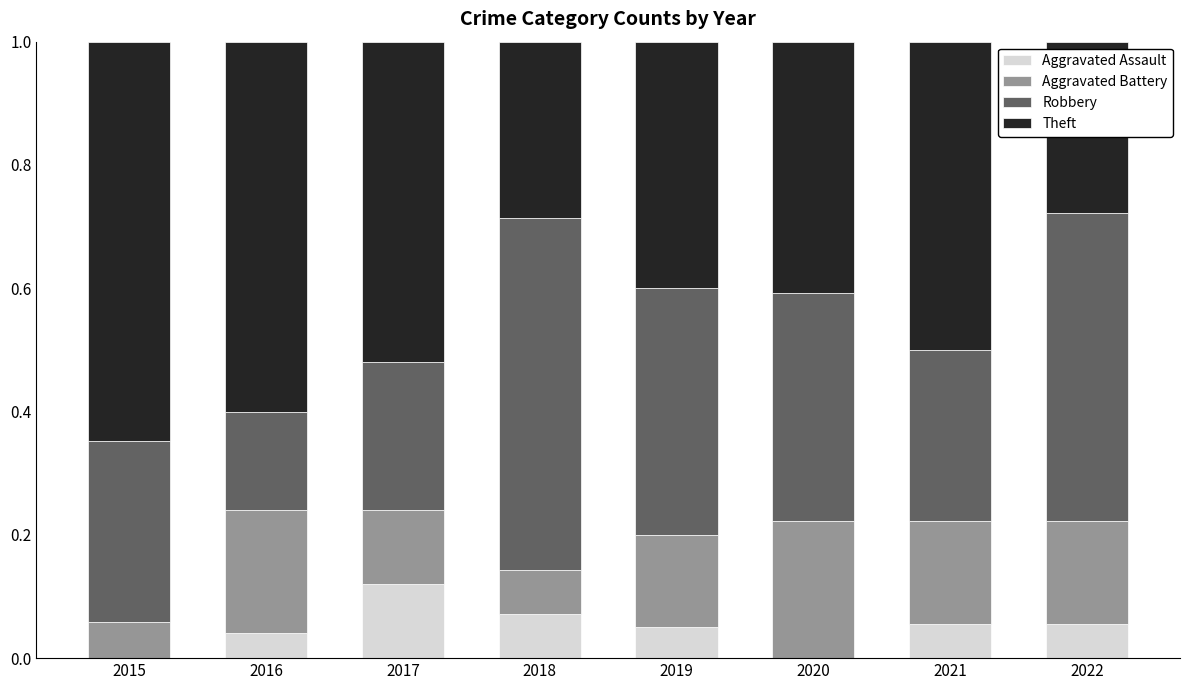

Is it true that Aggravated Assault equals 0.0 at 2016?

True